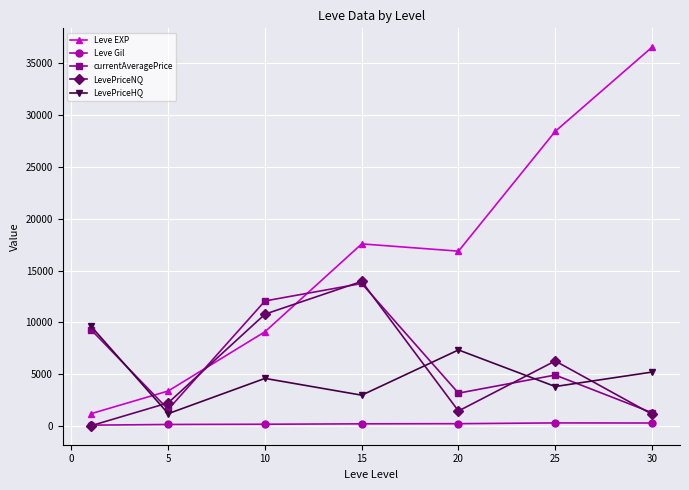

What is the maximum value shown in the chart?

36492.5